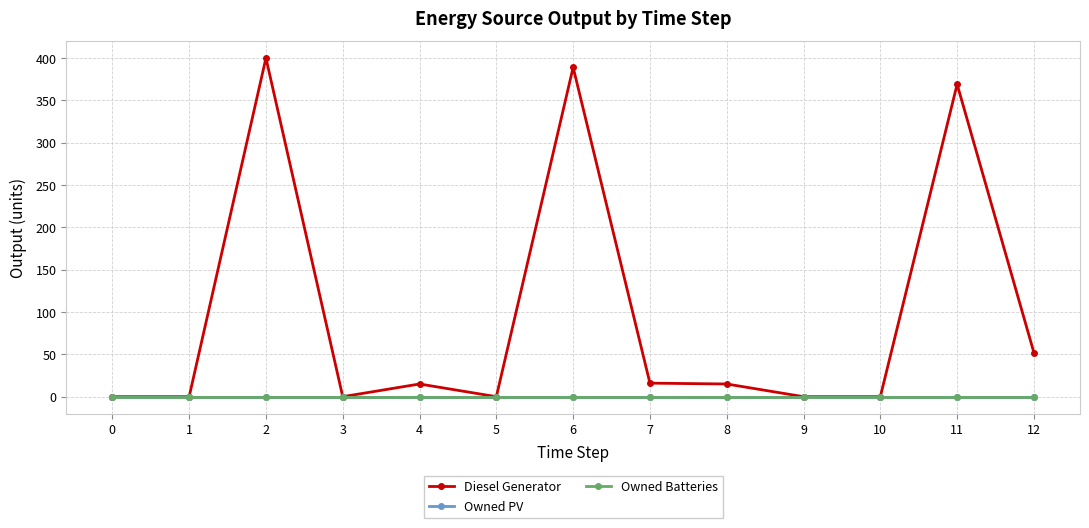

True or false: Owned PV and Owned Batteries cross at least once.

False